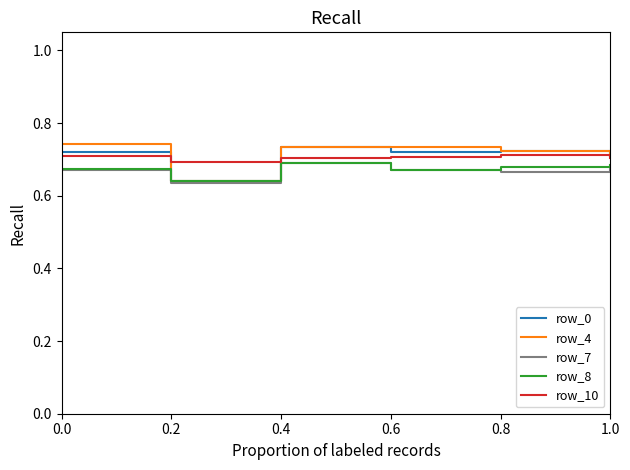

Between 0.2 and 0.6, which series saw the biggest shift?

row_4